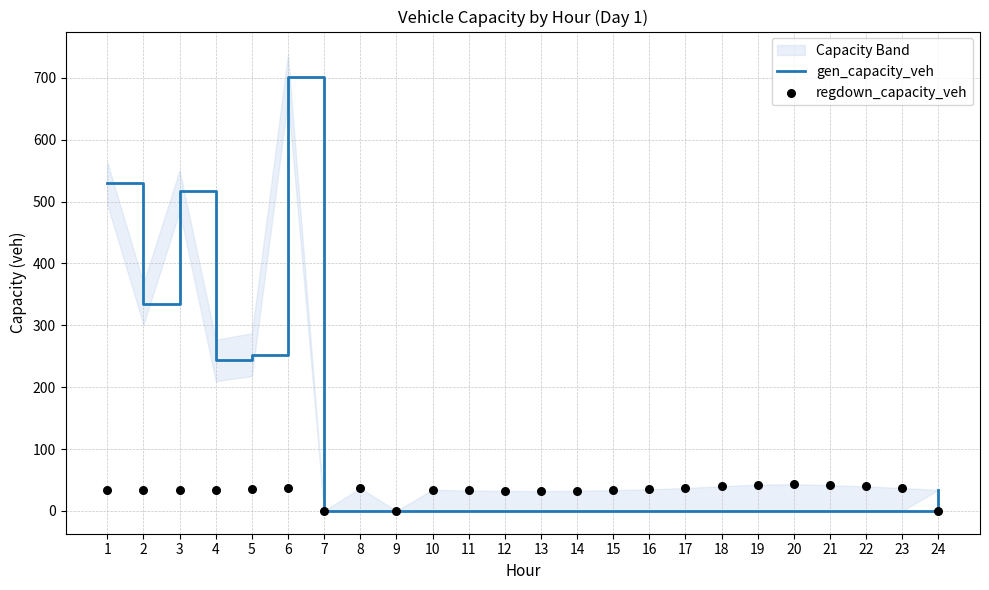

Which series has the largest total across all categories?

gen_capacity_veh